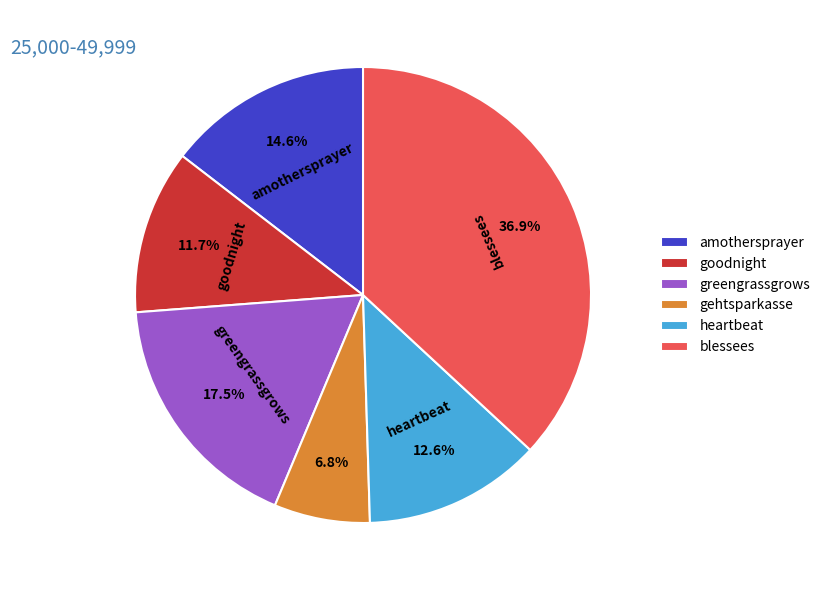

To the nearest percent, what is the difference between the largest and smallest slice percentages?

30%